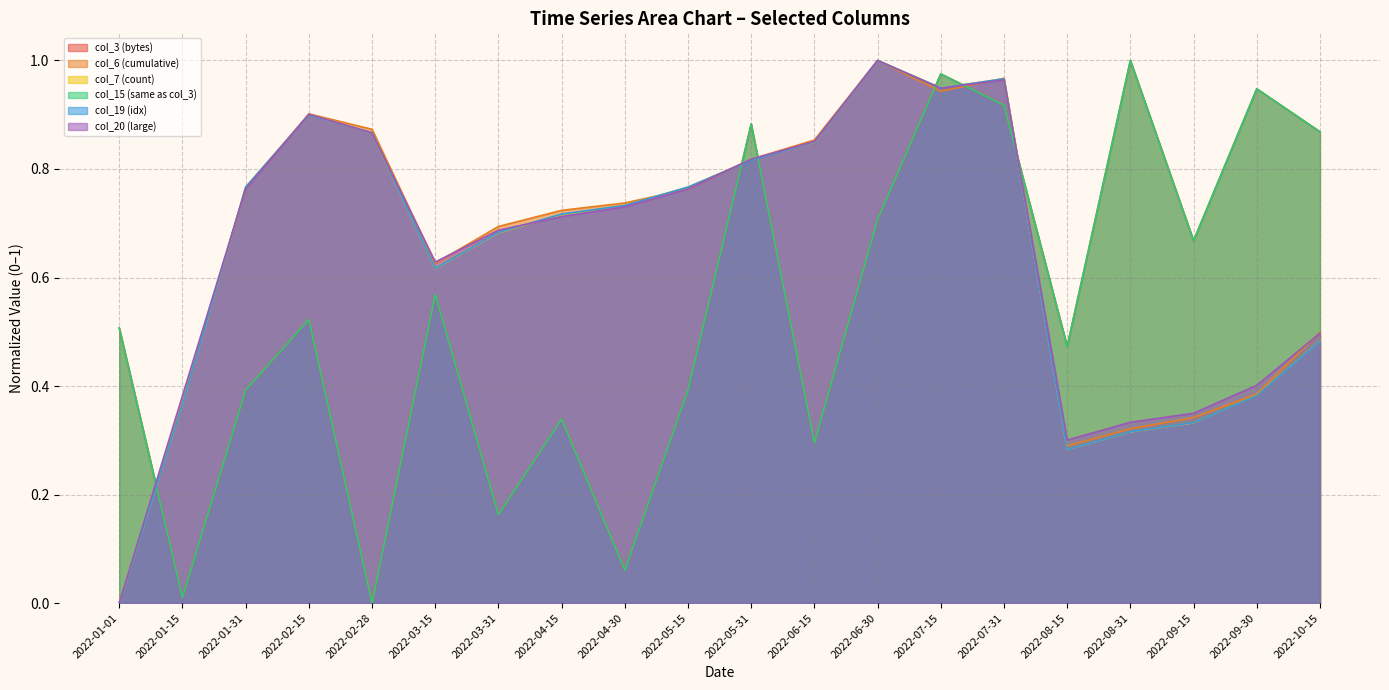

What are all the series names shown in the legend?

col_3 (bytes), col_6 (cumulative), col_7 (count), col_15 (same as col_3), col_19 (idx), col_20 (large)